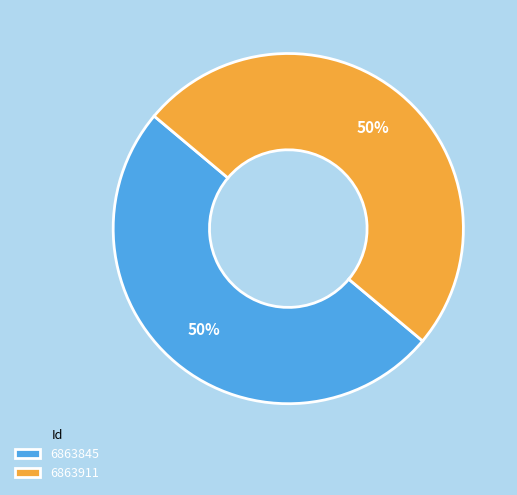

Approximately how many times larger is the value at 6863845 compared to 6863911?

1.0